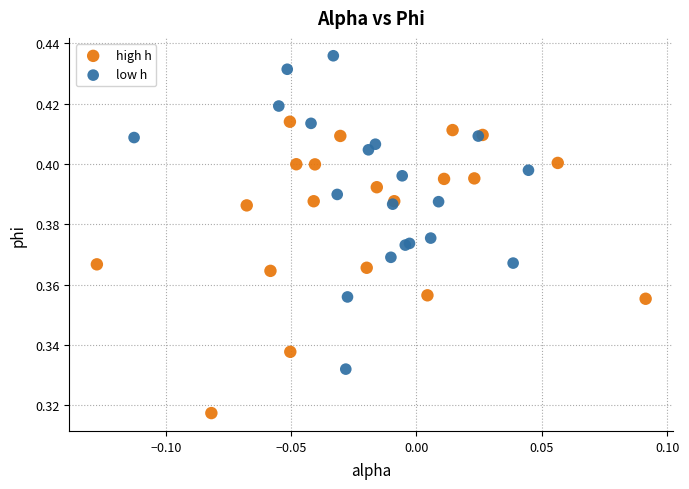

Which series reaches the maximum Y coordinate?

low h